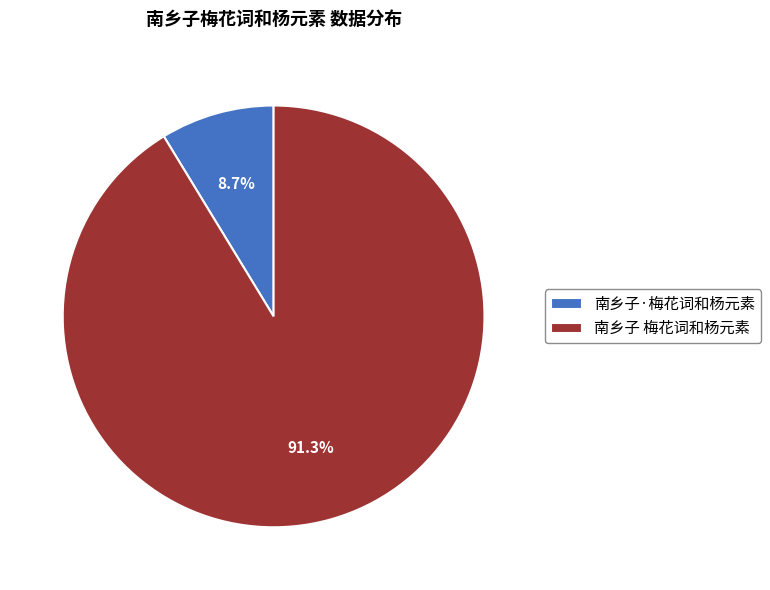

What percentage do 南乡子 梅花词和杨元素 and 南乡子·梅花词和杨元素 together represent?

100.0%